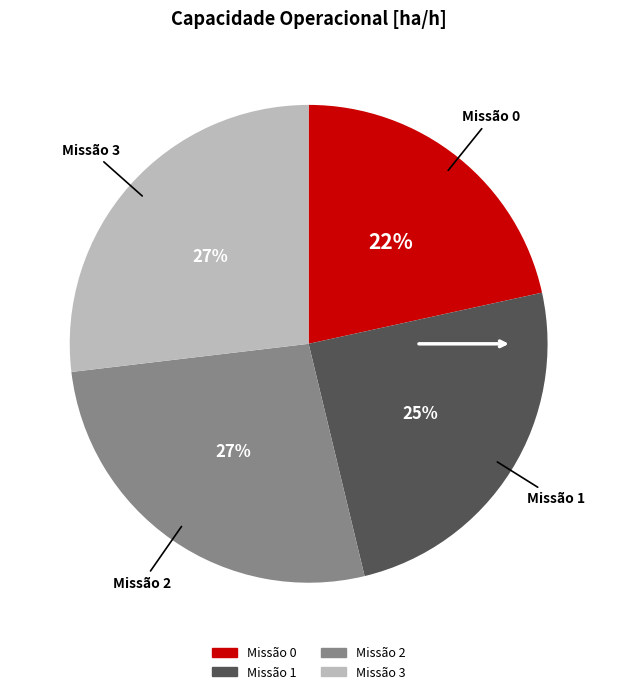

Is there a majority slice in this chart?

No